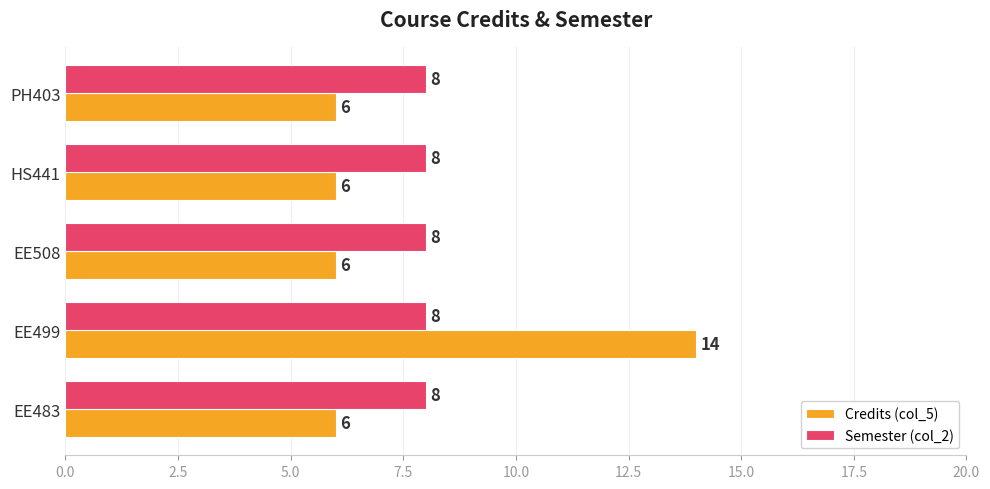

What is the maximum value for Credits (col_5)?

14